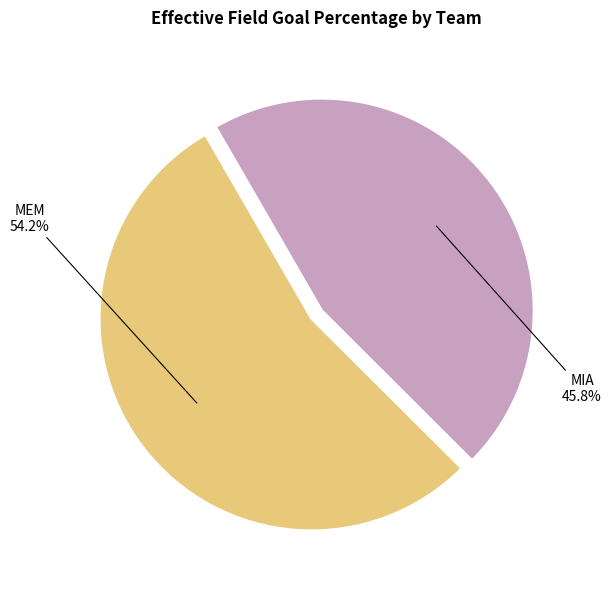

What is the total percentage of MIA and MEM?

100.0%